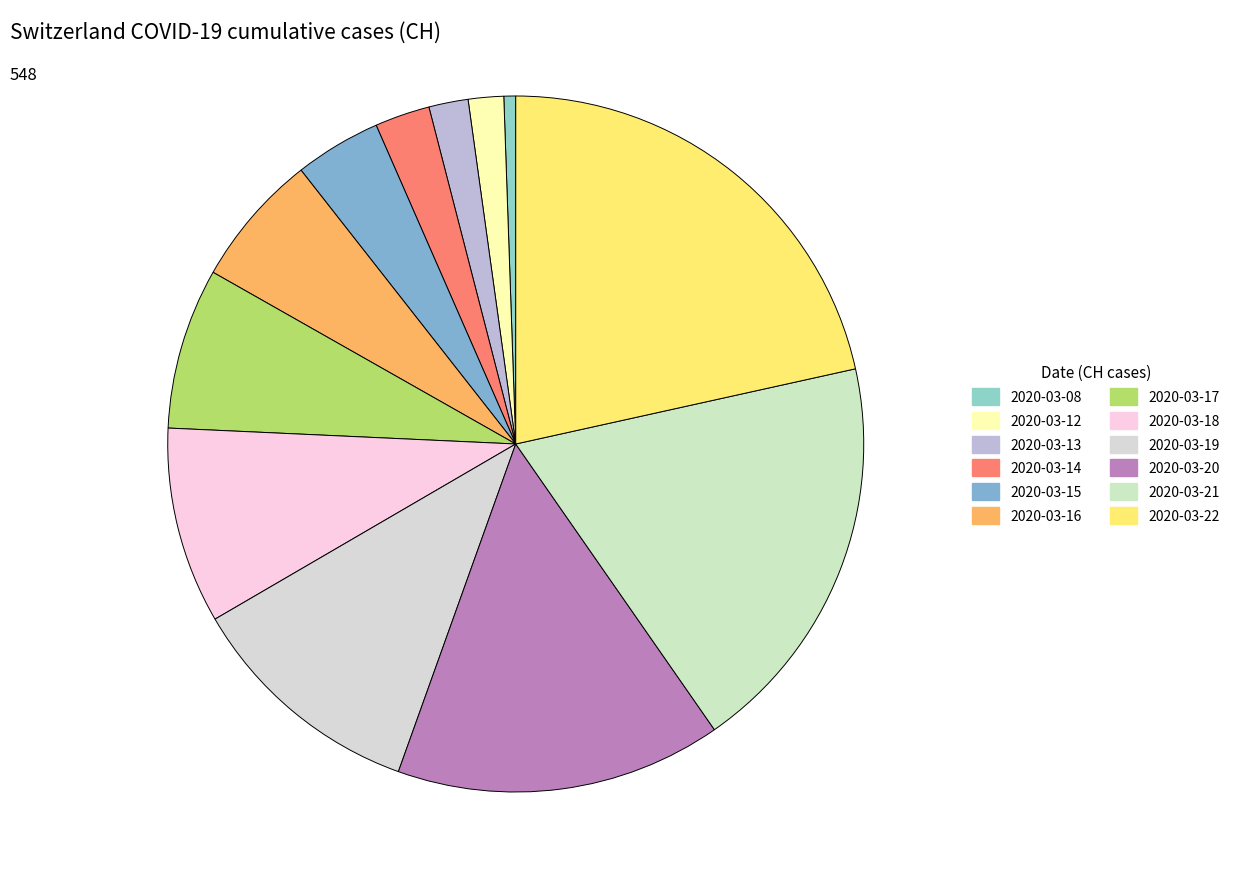

How many slices are in this pie chart?

12